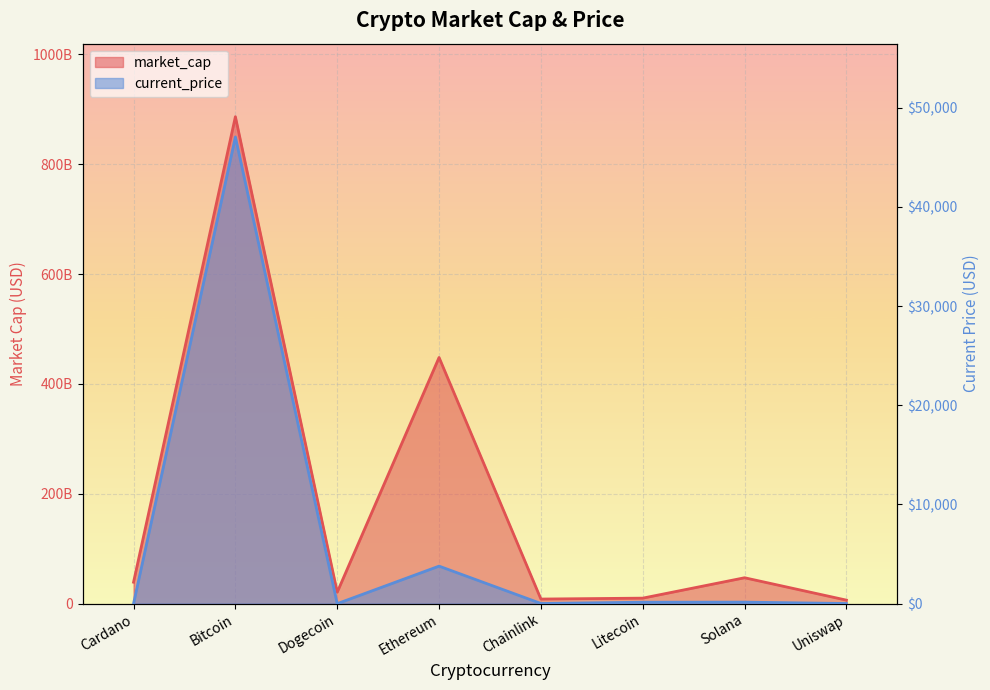

How many values in the current_price series are below 145?

4